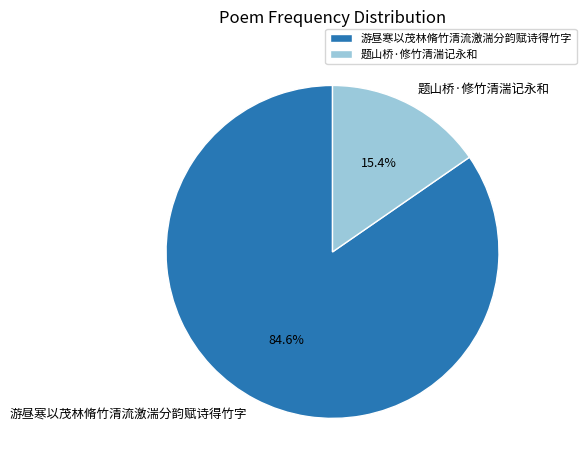

The 游昼寒以茂林脩竹清流激湍分韵赋诗得竹字 slice represents 71% of the pie. True or false?

False